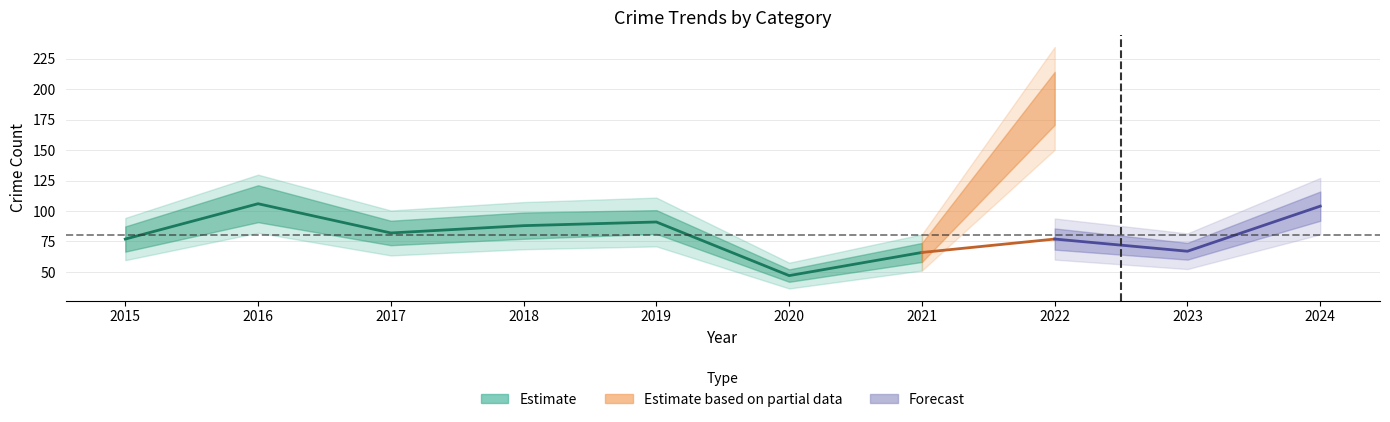

What value does the Total series have at 2016?

106